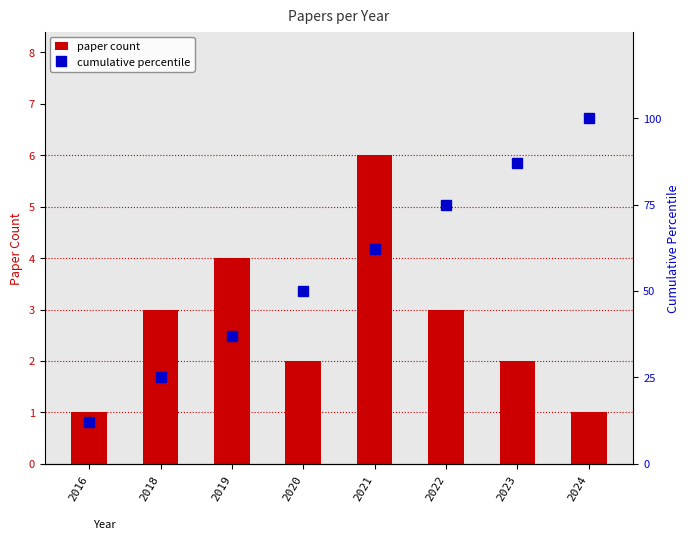

What is the value of the paper count bar at the 1st from the left?

1